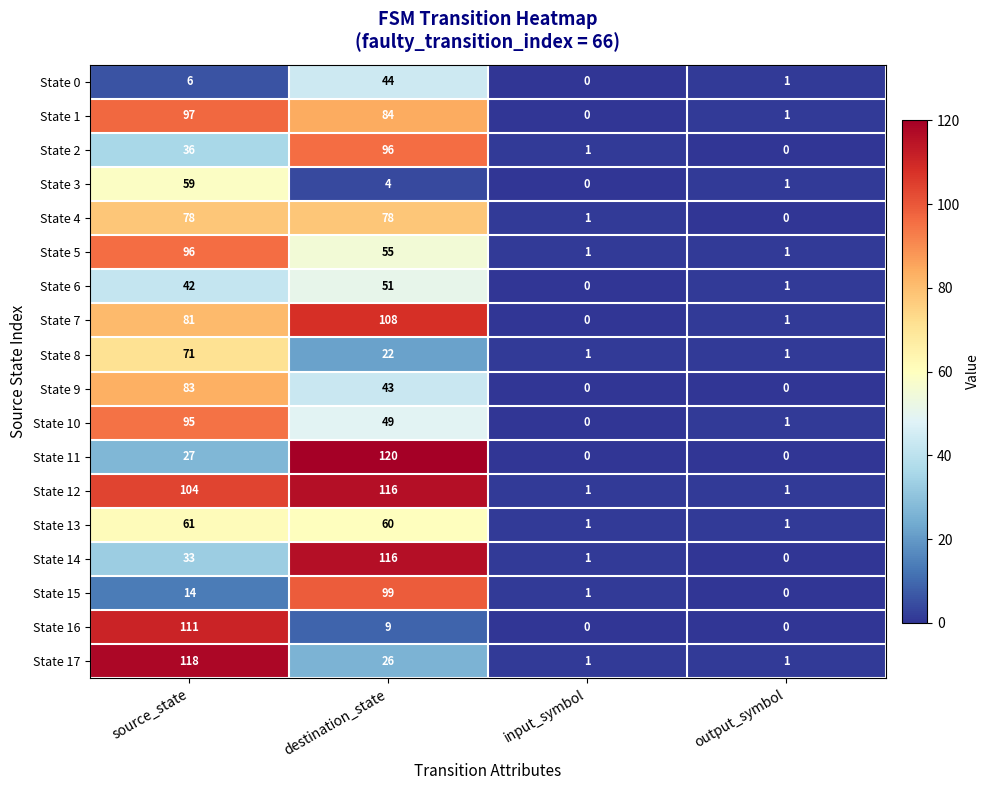

How many data points in State 17 are less than 26?

2